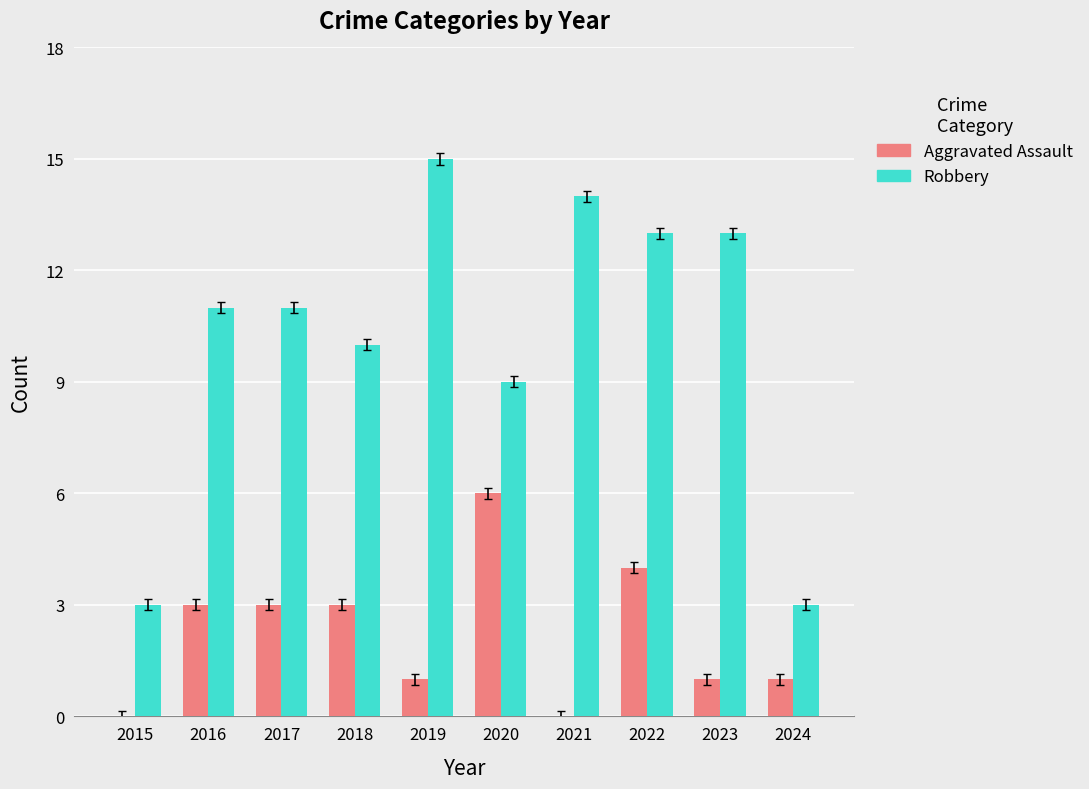

How many data points does each series have?

10